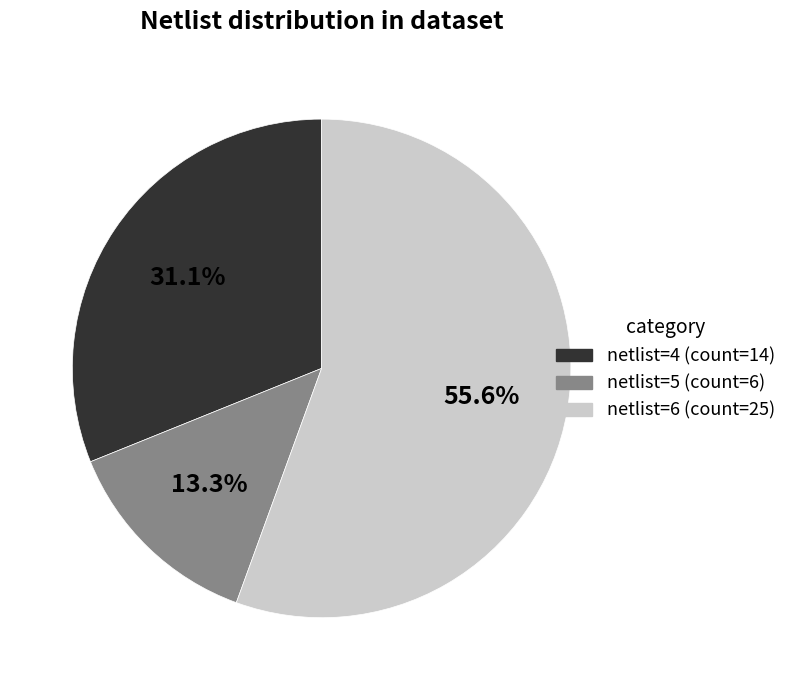

Rank the categories by value from highest to lowest.

netlist=6, netlist=4, netlist=5